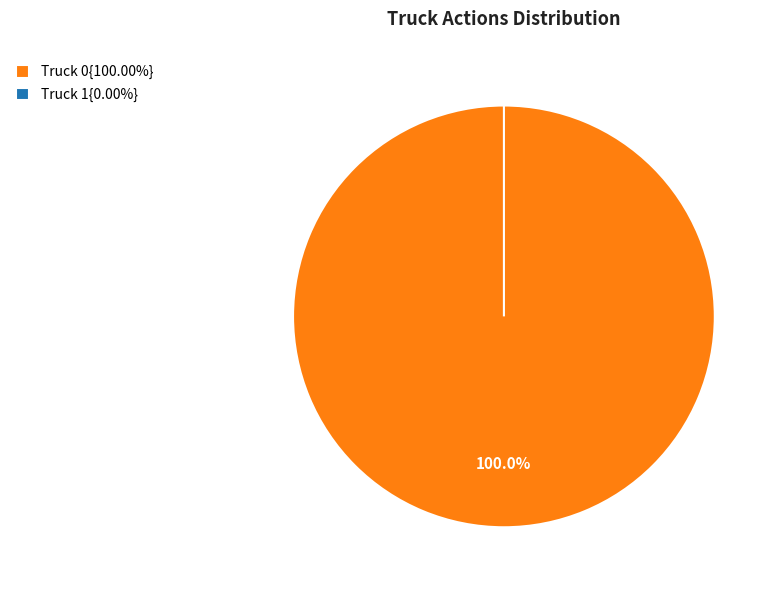

How many slices are in this pie chart?

2